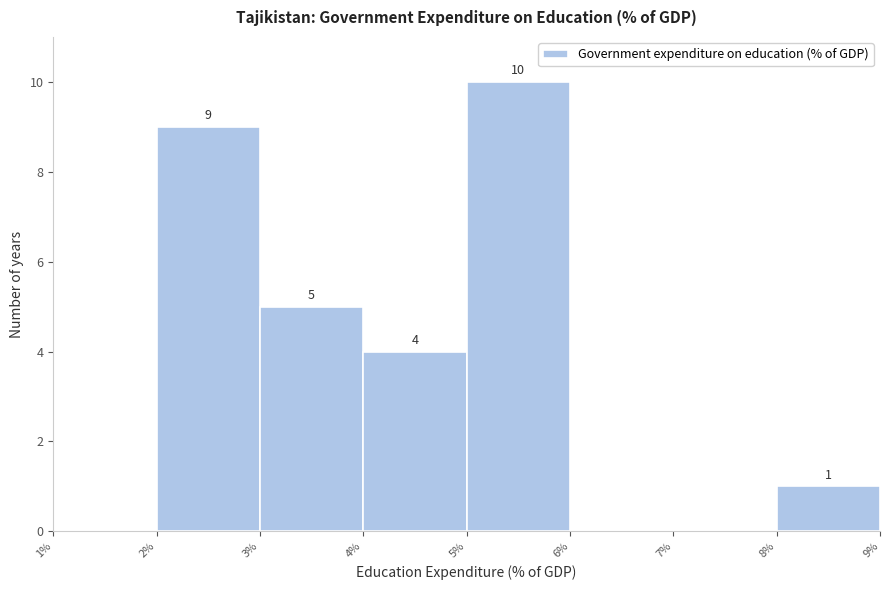

Which range on the x-axis has the tallest bar?

5% to 6%